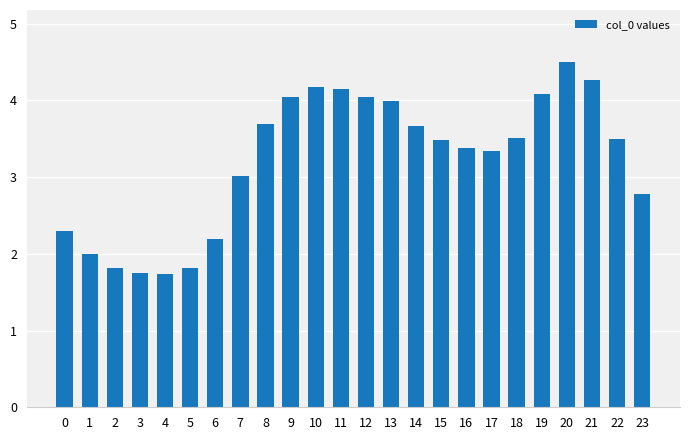

What is the sum of all values?

77.2